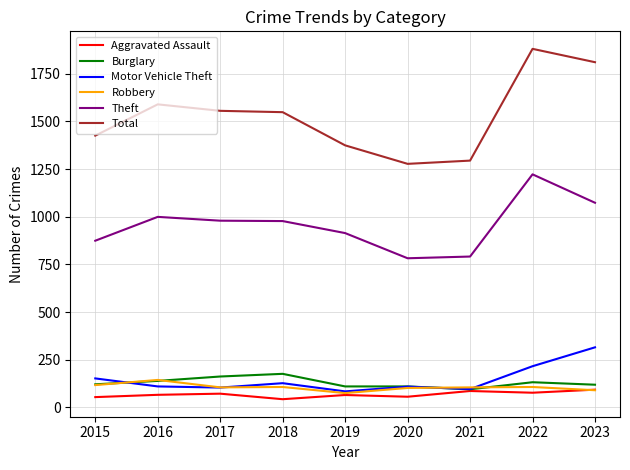

True or false: Theft and Motor Vehicle Theft intersect in this chart.

False